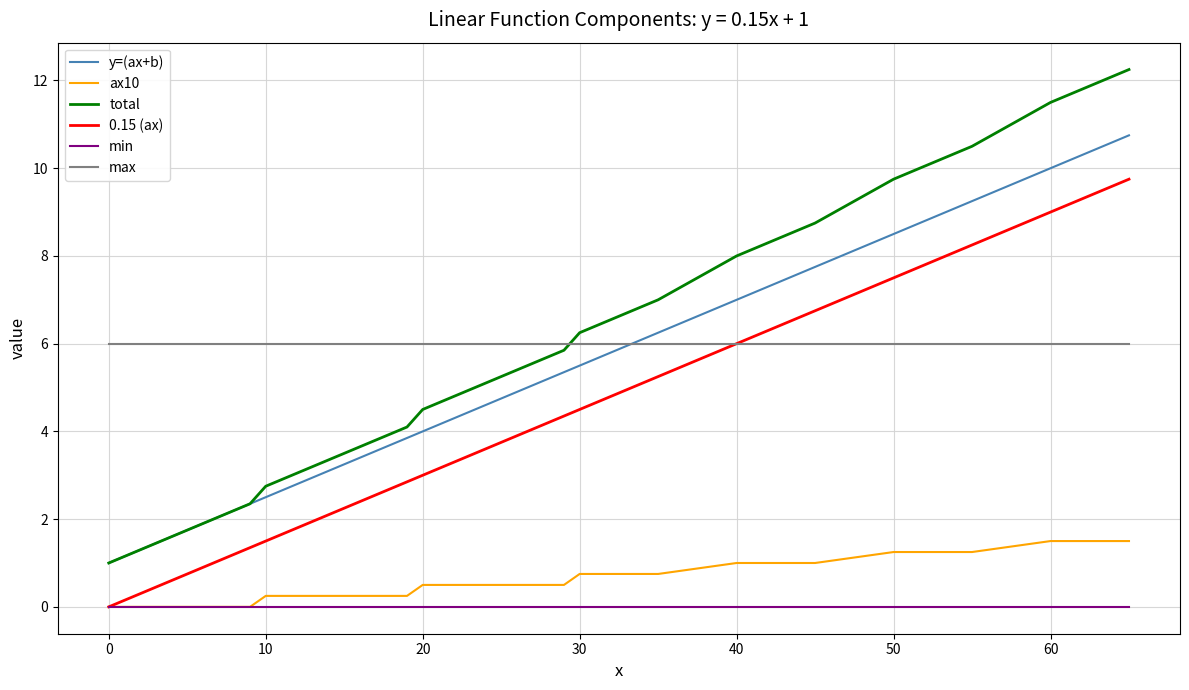

List the series in order of their peak value, lowest first.

min, ax10, max, 0.15 (ax), y=(ax+b), total